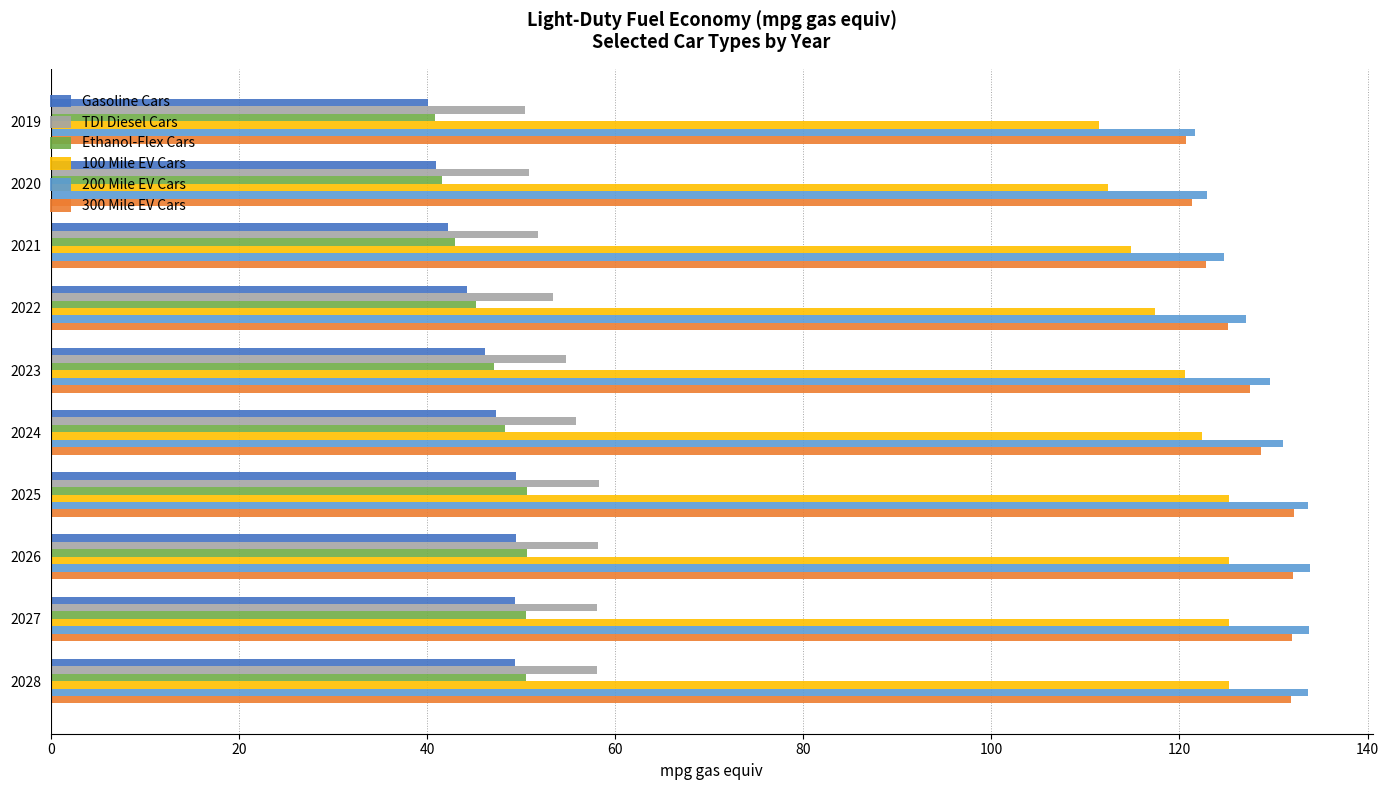

True or false: 300 Mile EV Cars has a value of 175.3 at 2025.

False